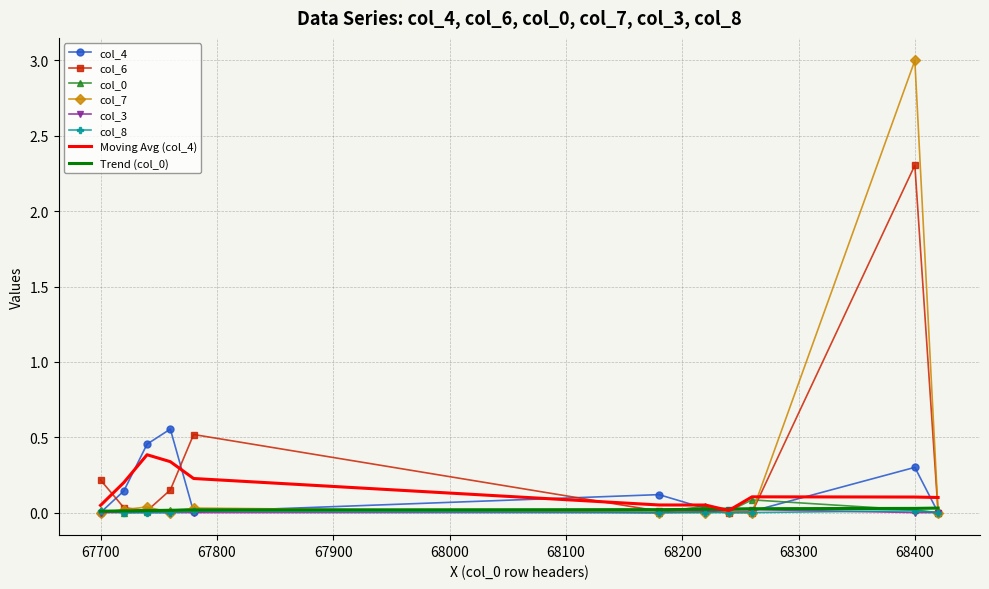

Which series has the largest range (max minus min)?

col_7